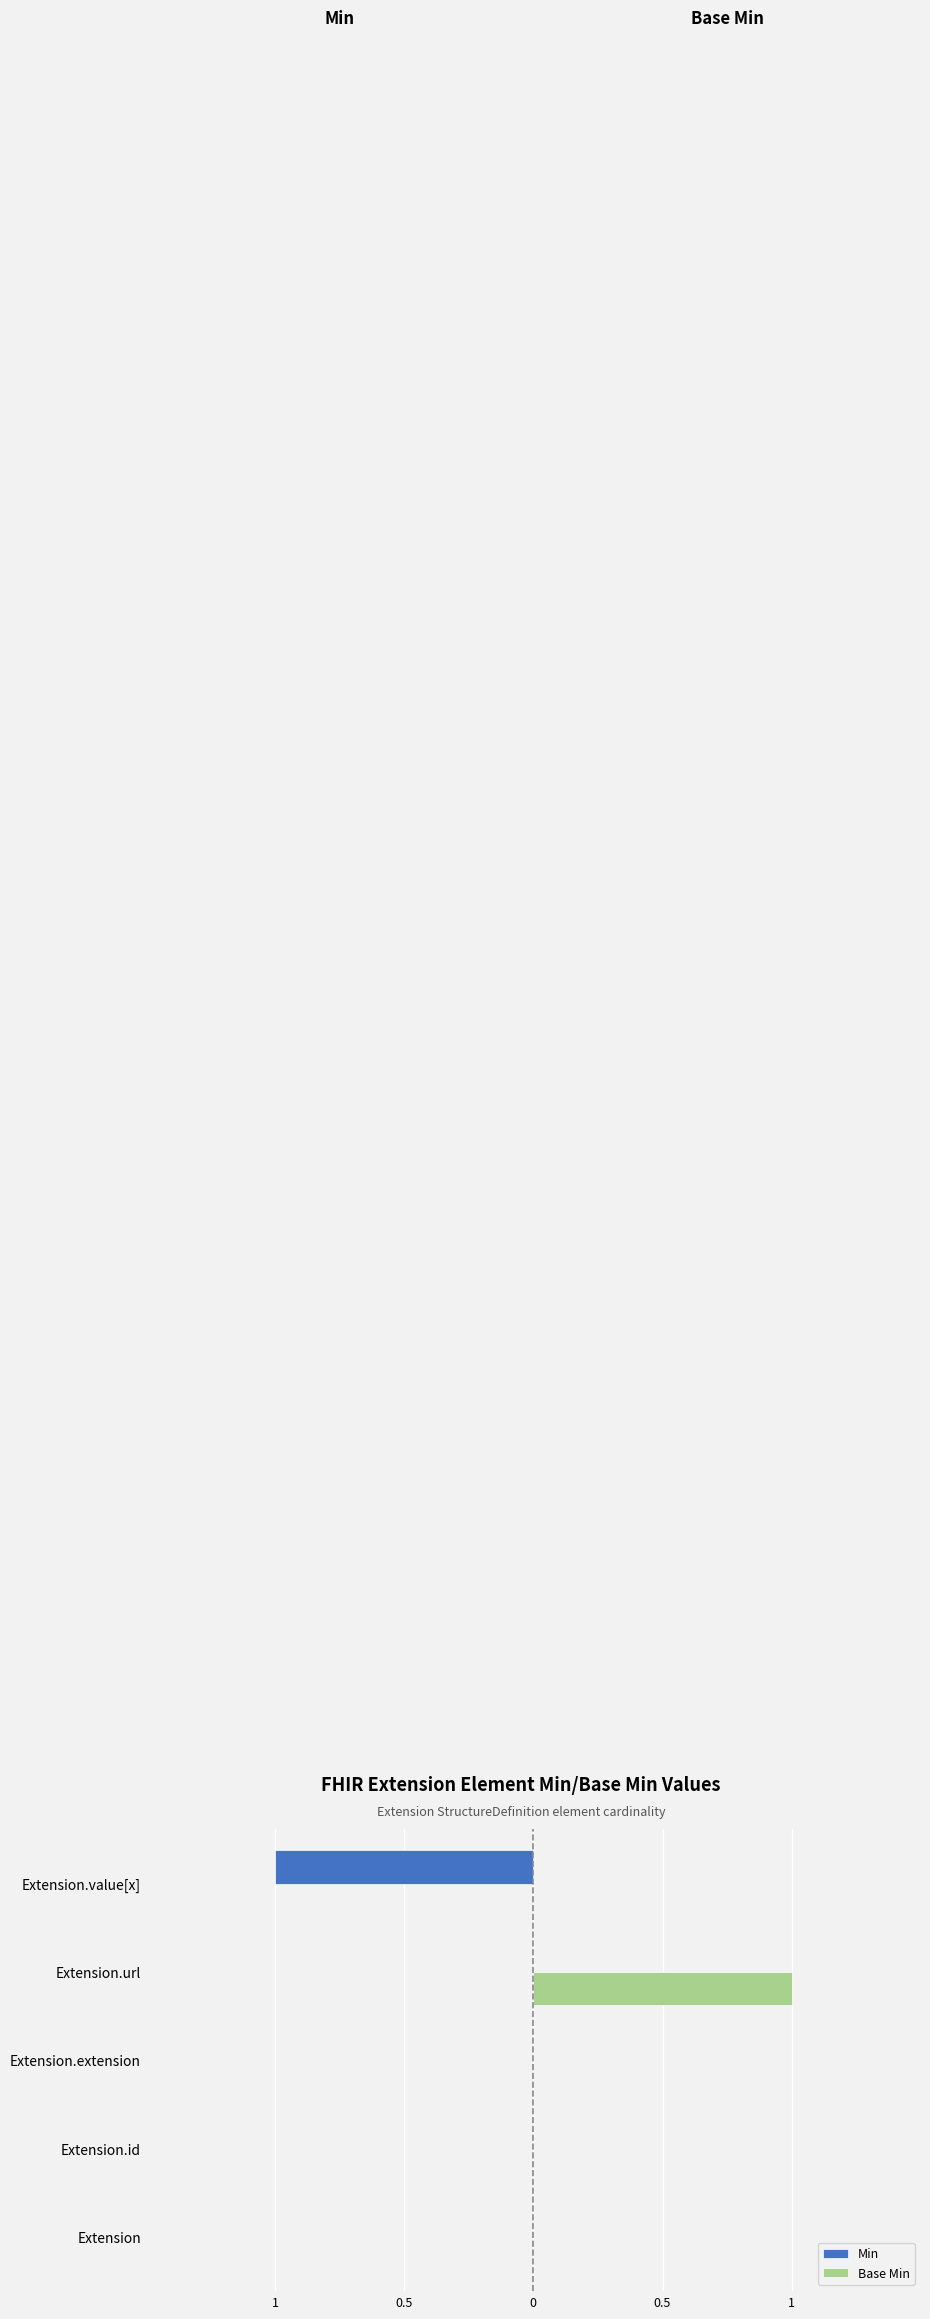

Which series has the widest spread of values?

Min